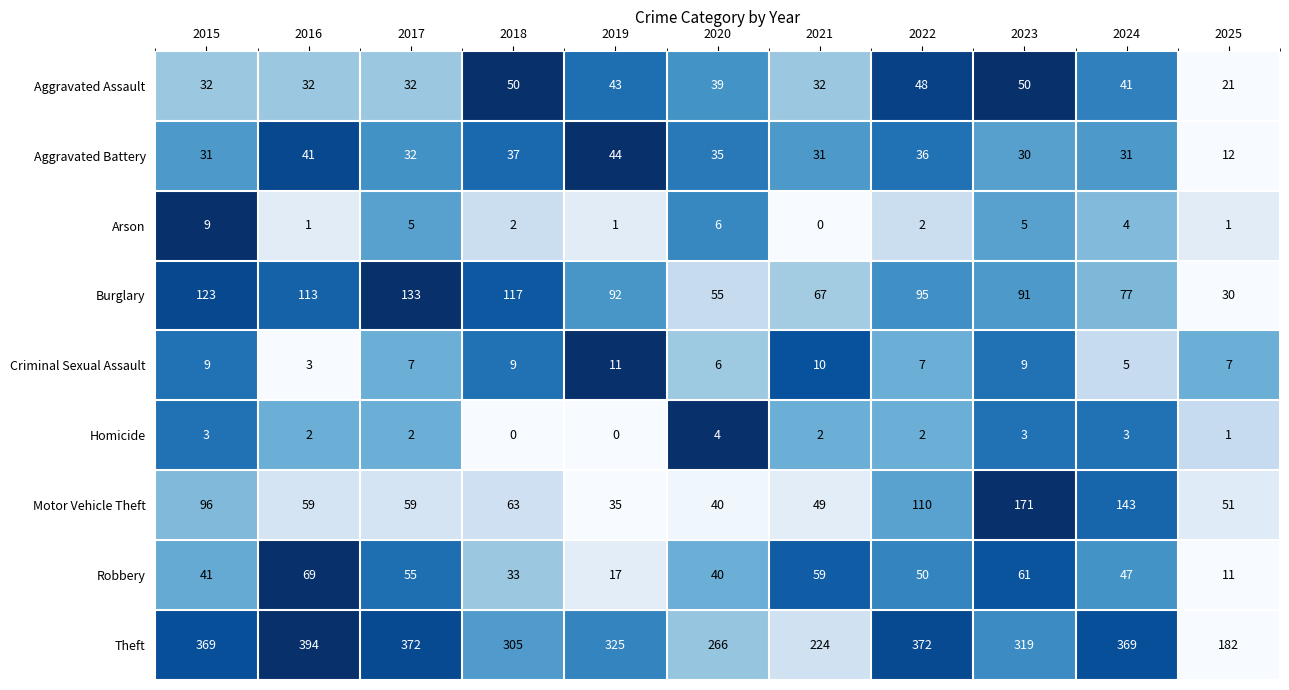

What is the maximum value for Robbery?

69